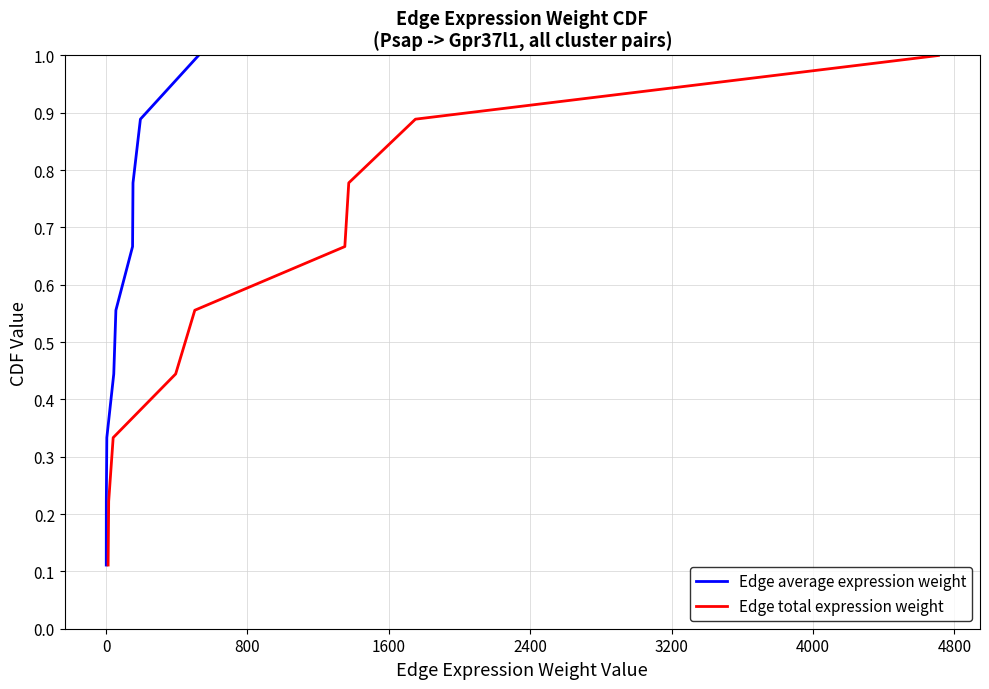

How many lines are shown in the chart?

2